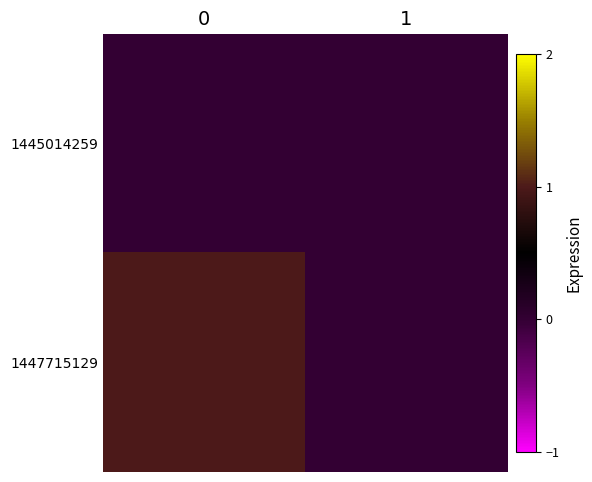

Reading right to left, extract all data points from this chart.

1445014259: 1=0	0=0
1447715129: 1=0	0=1